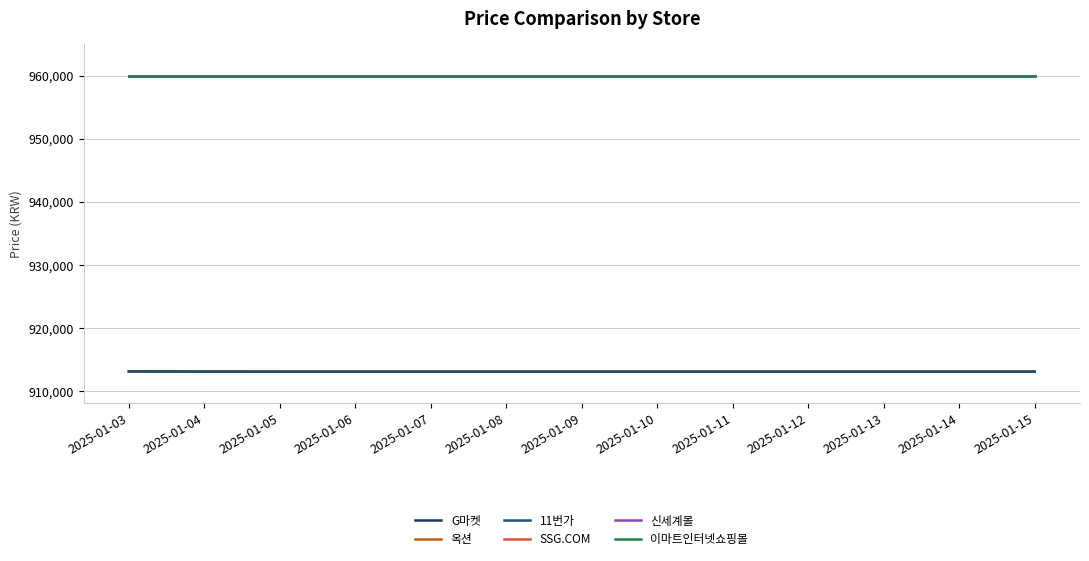

What is the smallest value displayed?

913090